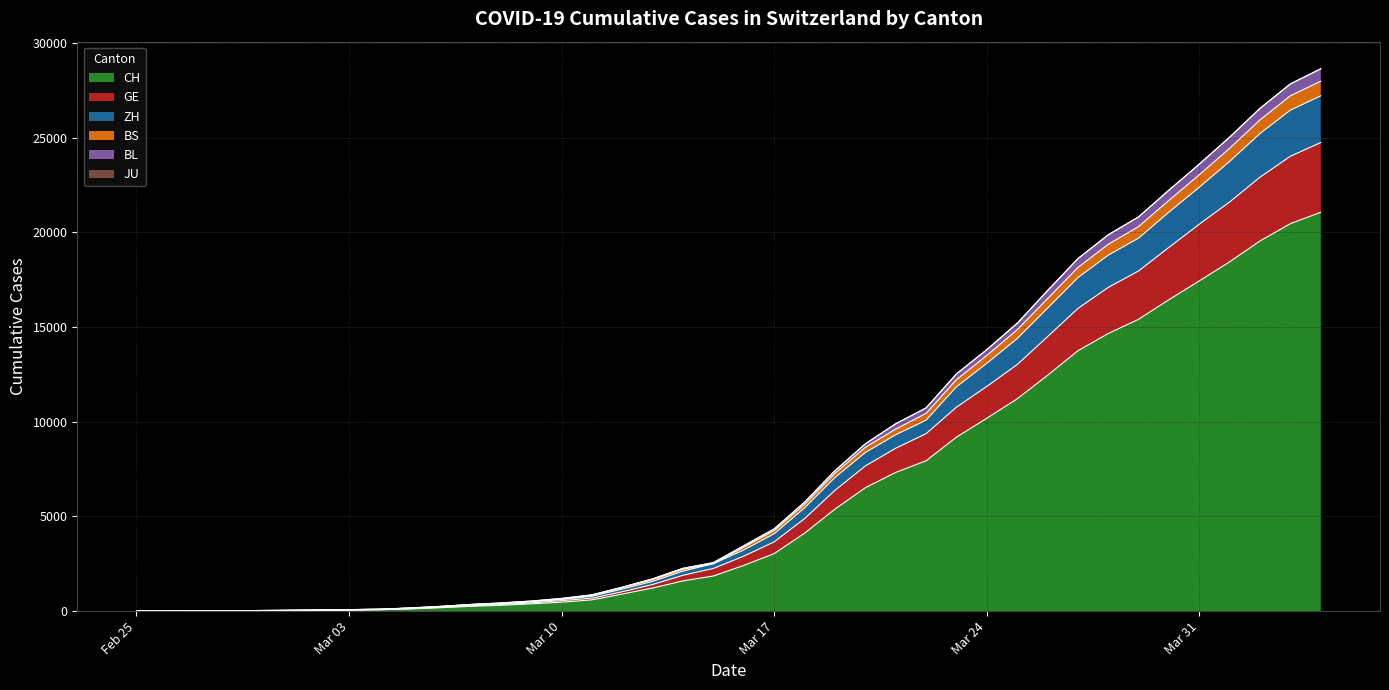

True or false: ZH and GE intersect in this chart.

False